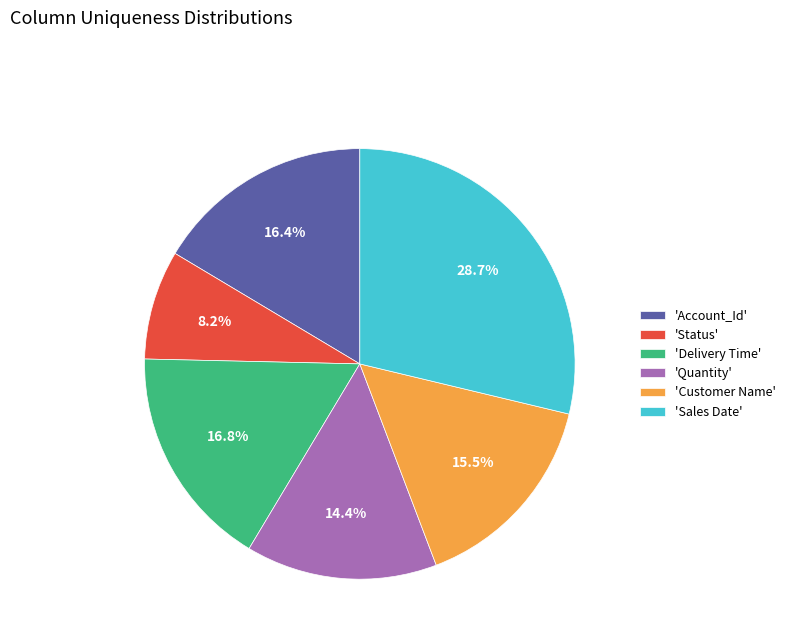

What is the largest slice in the pie chart?

'Sales Date'